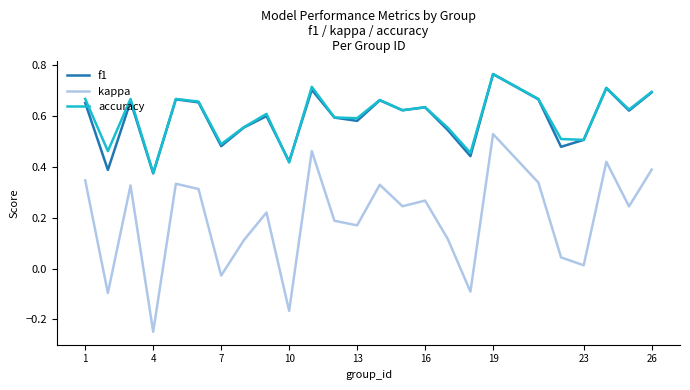

True or false: kappa and f1 intersect in this chart.

False